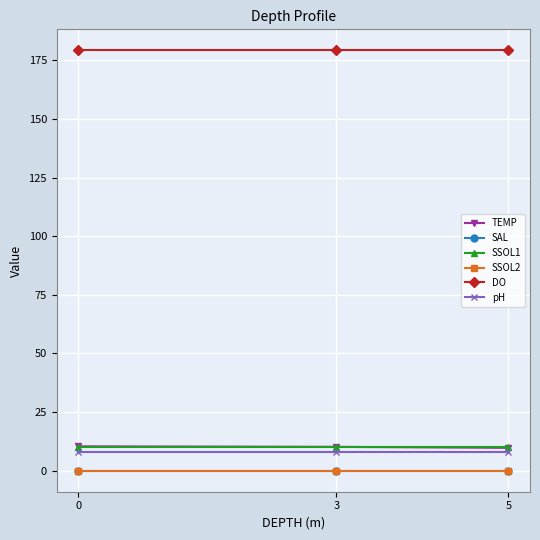

What is the value of the DO point at the 2nd from the left?

179.2